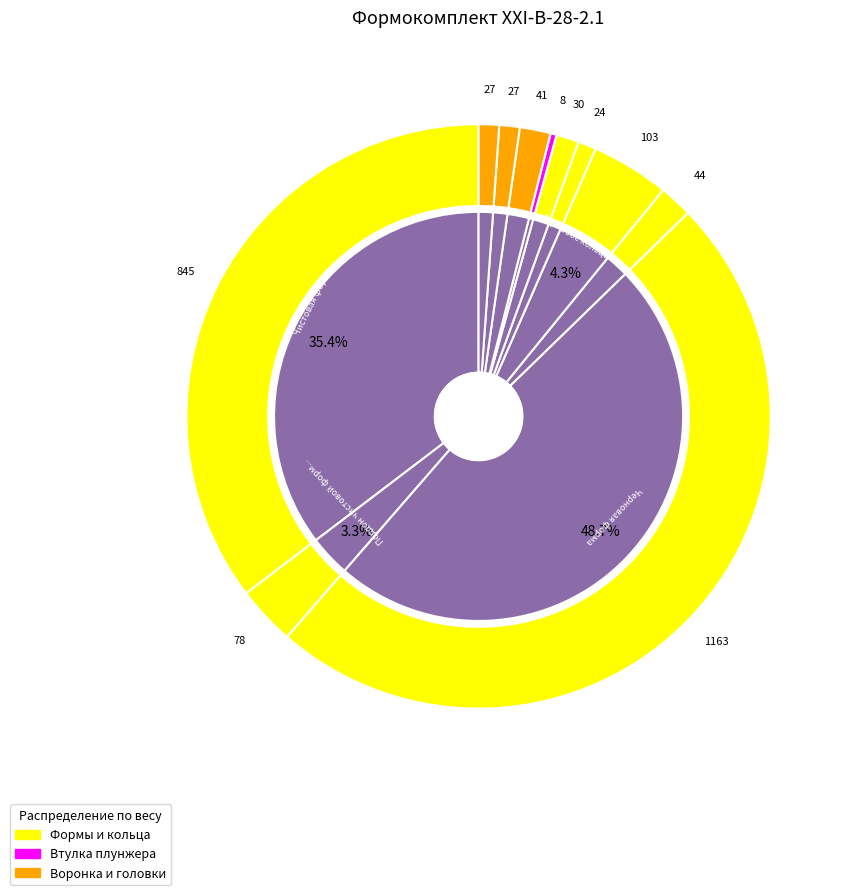

Which category has the biggest portion of the pie?

Черновая форма